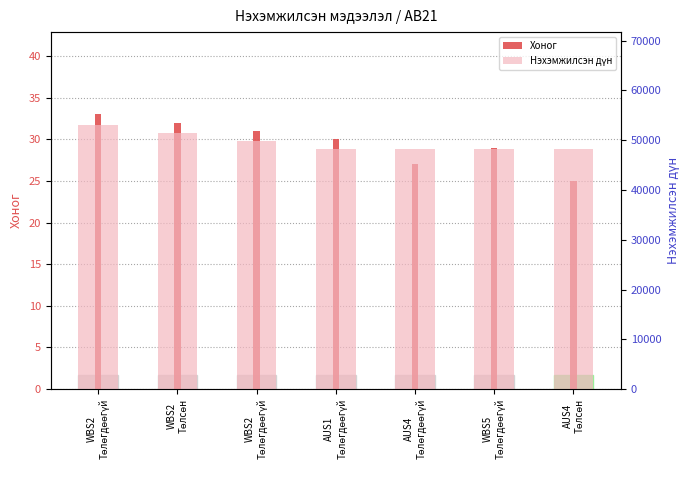

Which series changed the most between WBS2
Төлсөн and AUS4
Төлсөн?

Нэхэмжилсэн дүн